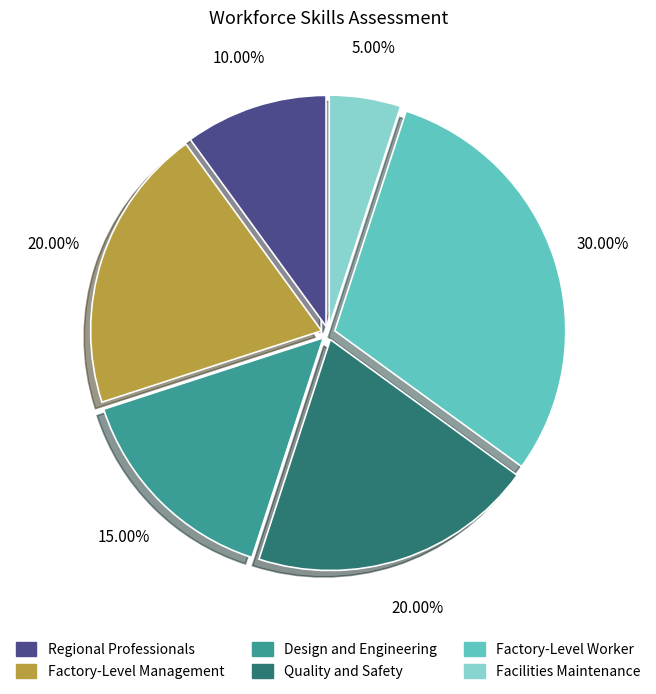

How many segments does this pie chart have?

6